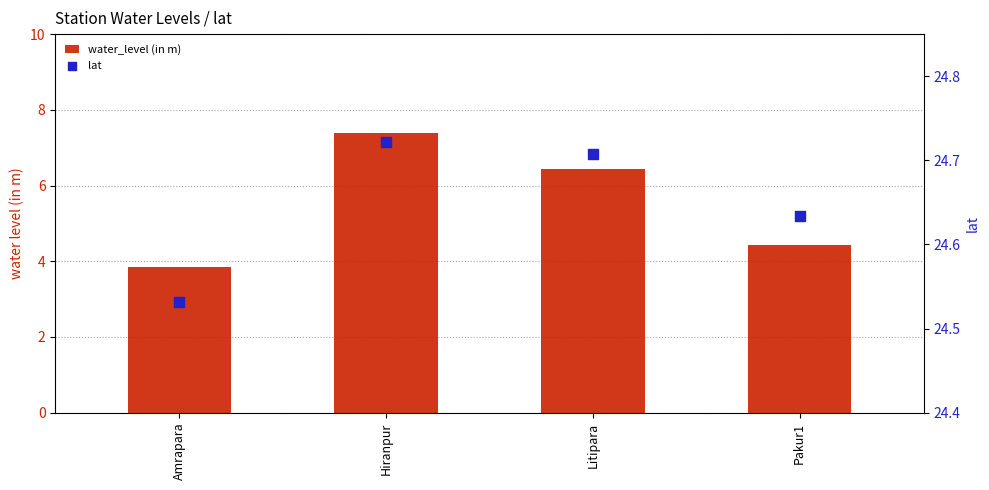

At which category is the sum across all series the highest?

Hiranpur